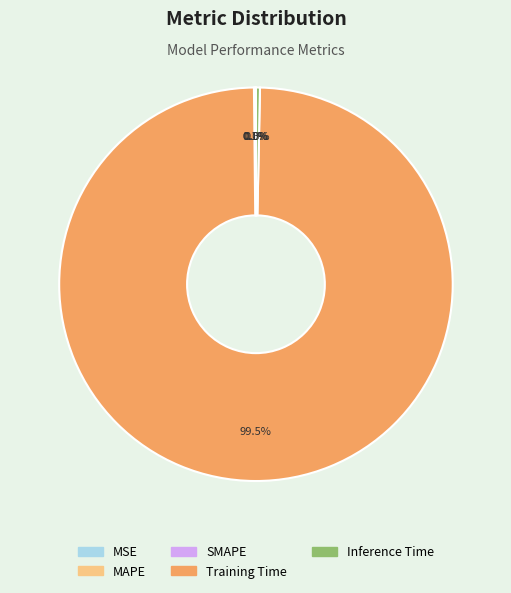

What portion of the pie excludes Inference Time?

99.7%